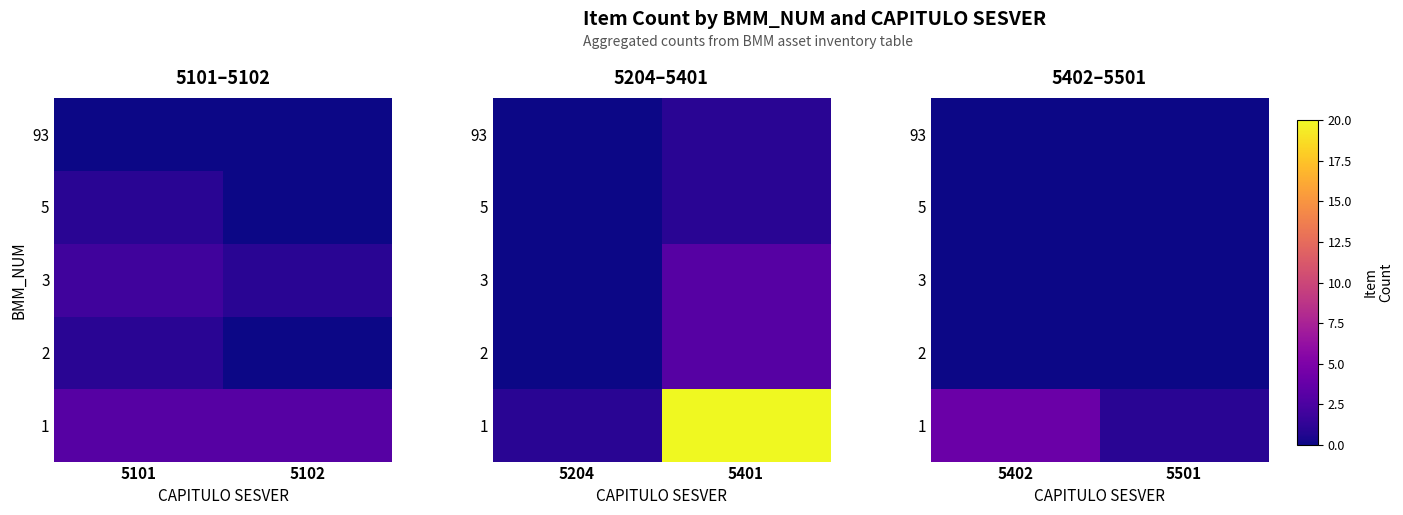

Is the value of 2 at 5501 greater than the value of 3 at 5501?

No